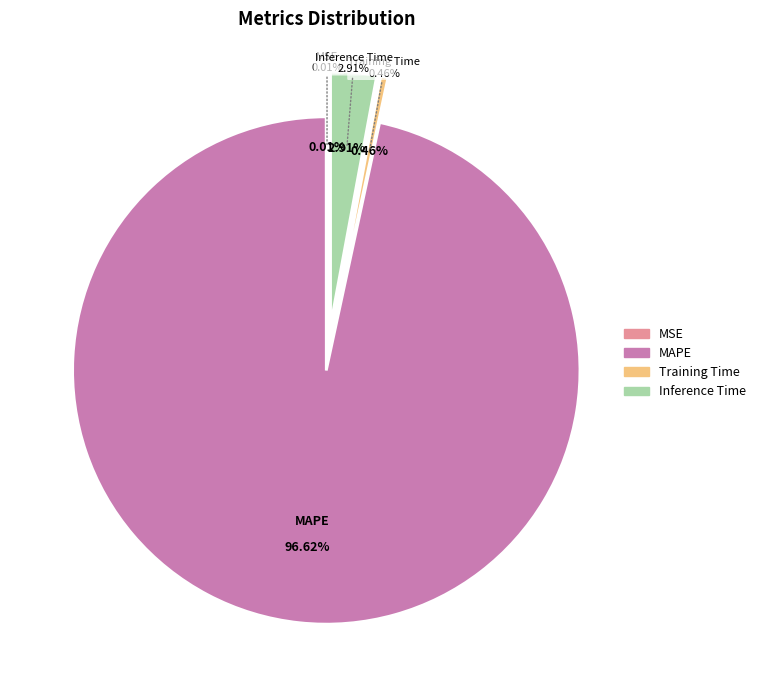

The SMAPE slice represents 0% of the pie. True or false?

True